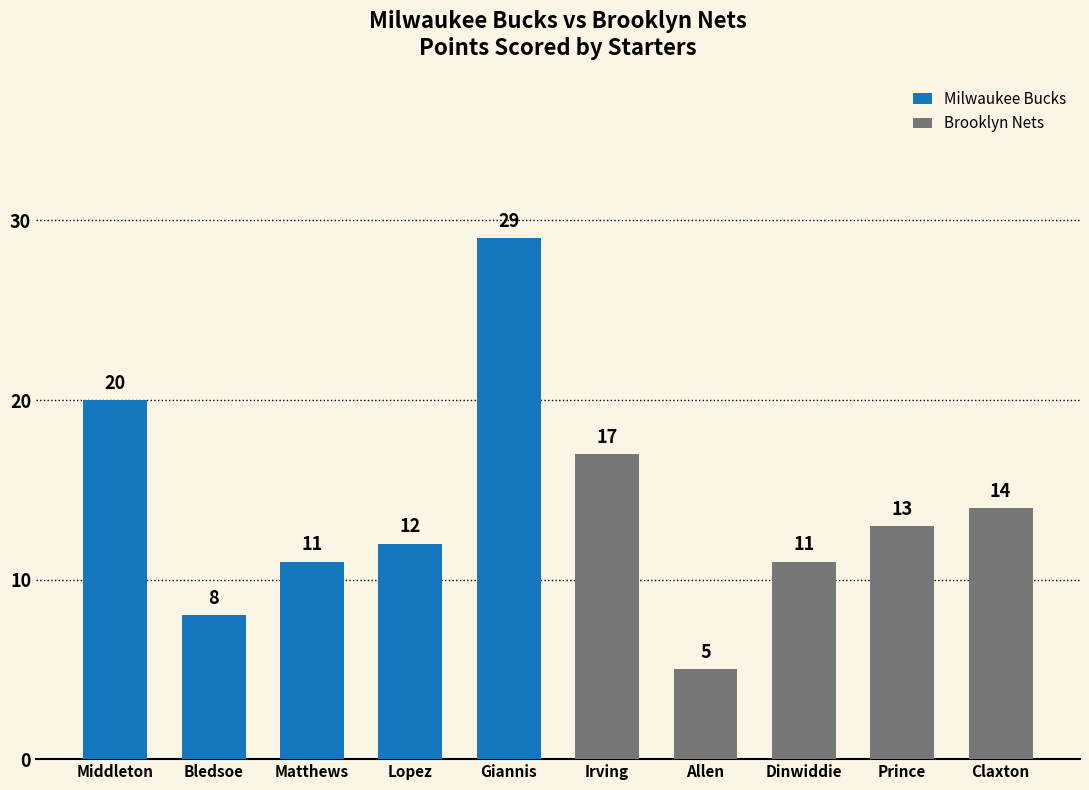

The chart shows a value of 11 at Dinwiddie. True or false?

True